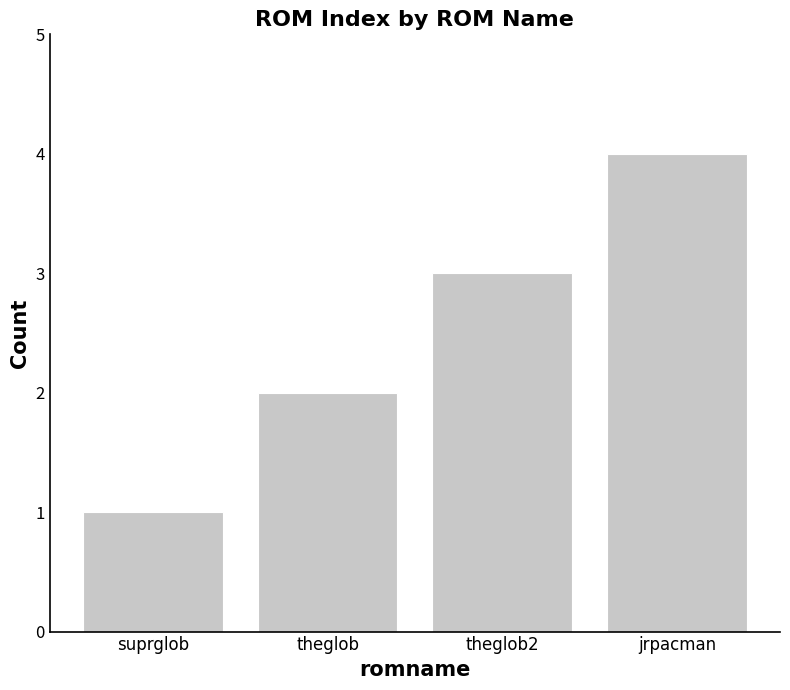

What is the value of the 1st bar from the left?

1